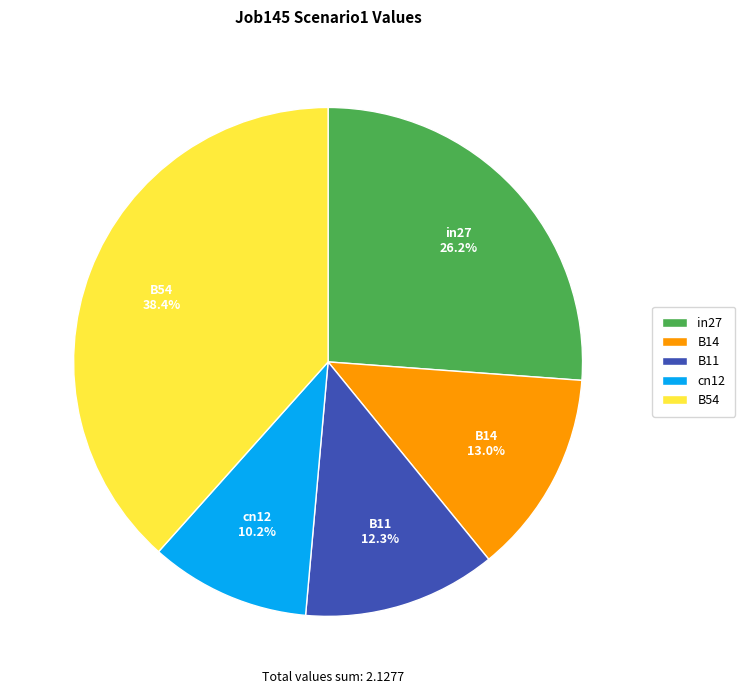

What percentage is NOT represented by cn12?

89.8%